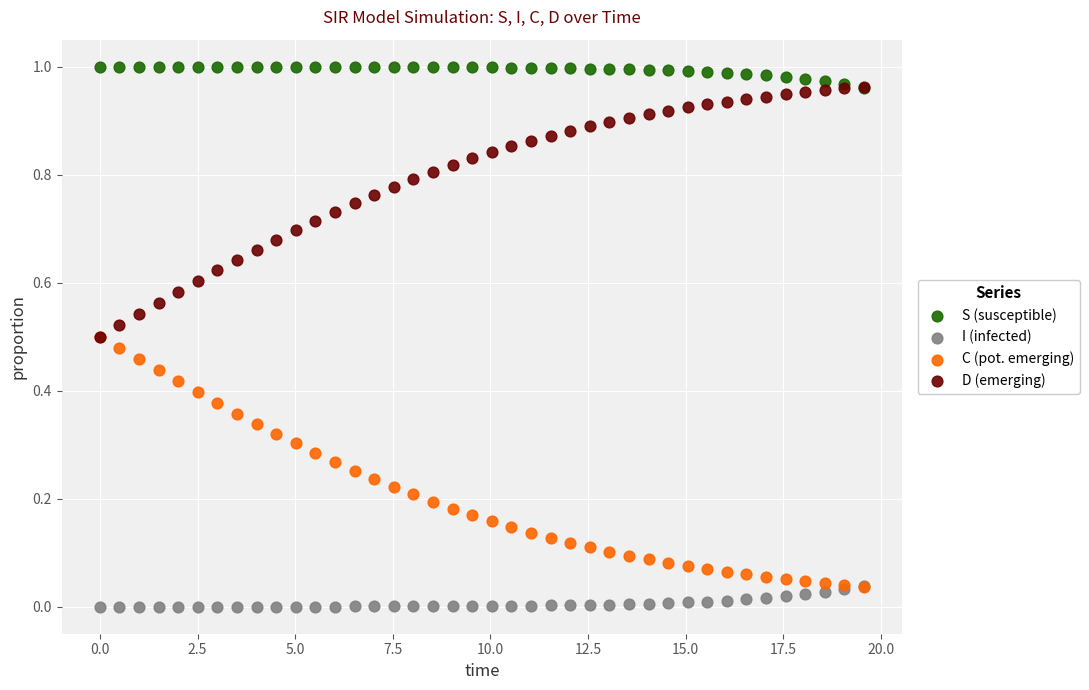

What are all the series names shown in the legend?

S (susceptible), I (infected), C (pot. emerging), D (emerging)